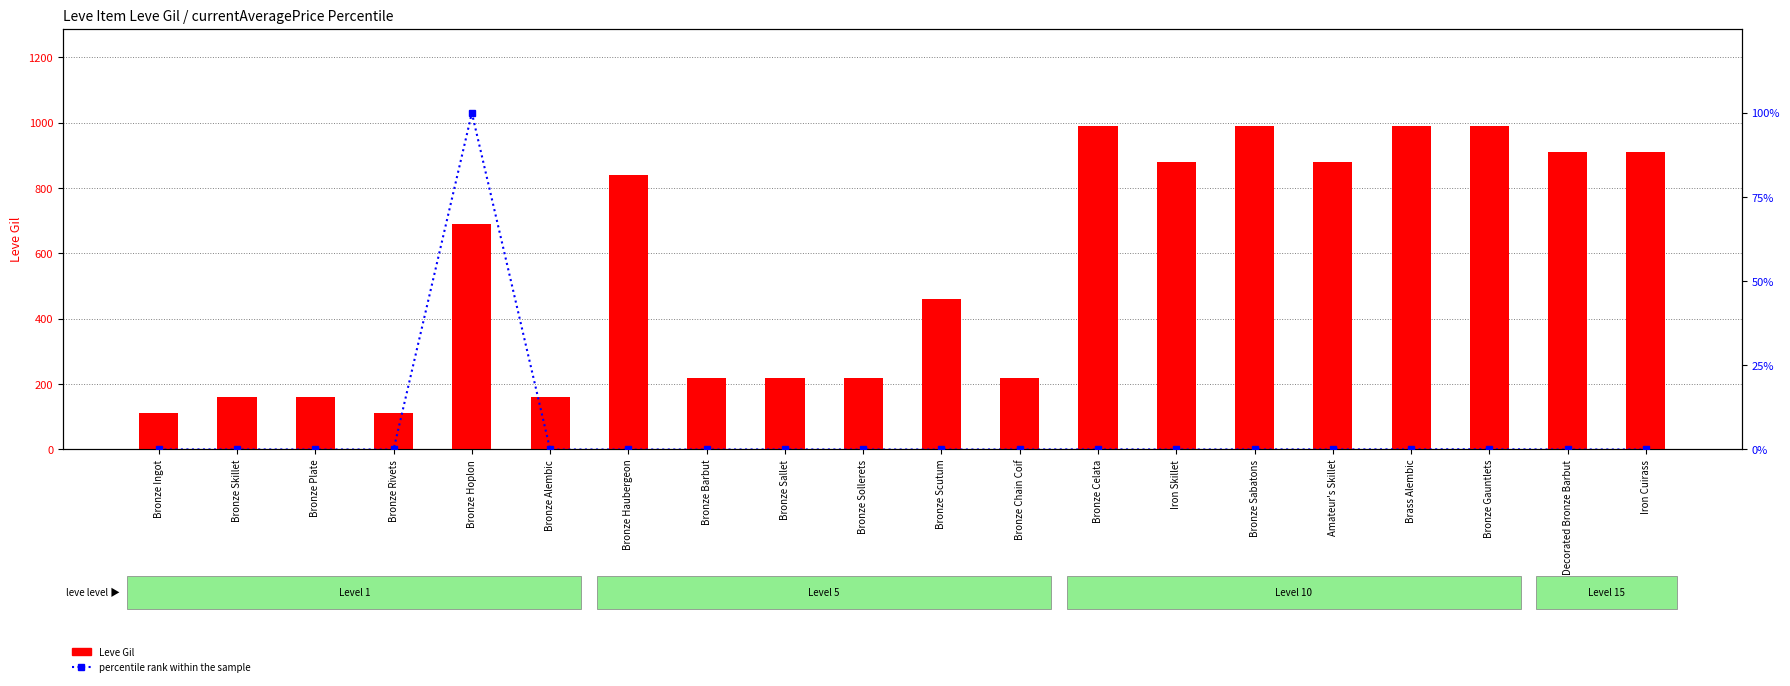

Which has a higher value, Bronze Alembic or Iron Skillet?

Iron Skillet